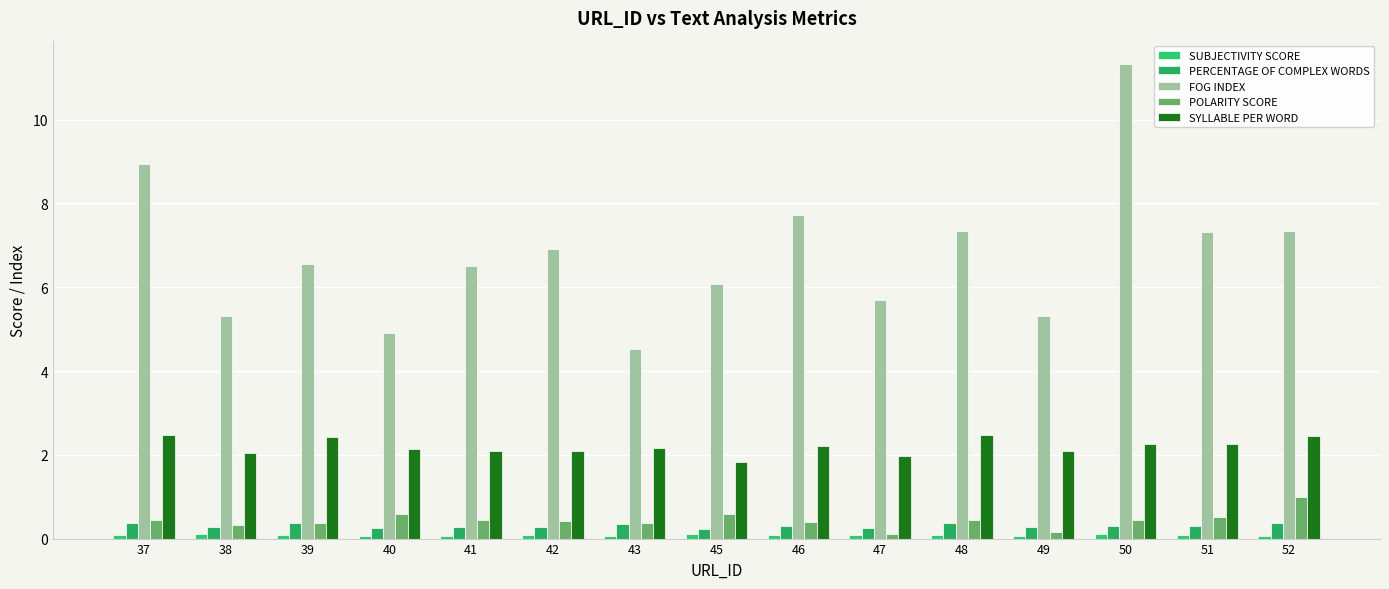

Which series changed the most between 39 and 52?

FOG INDEX